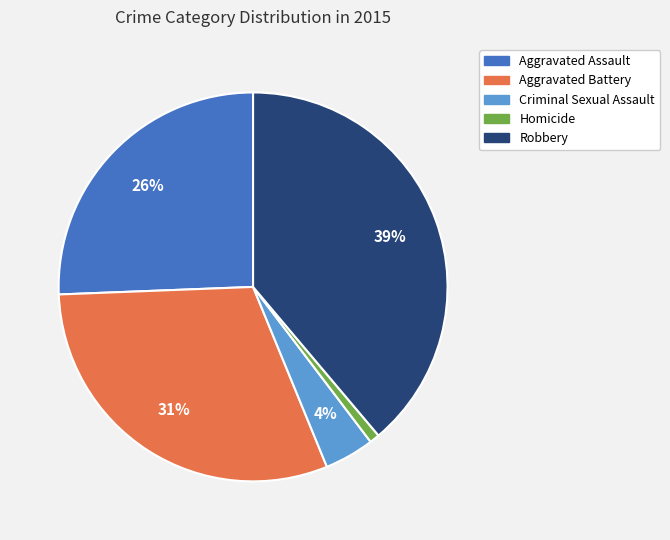

To the nearest percent, what is the difference between the largest and smallest slice percentages?

38%